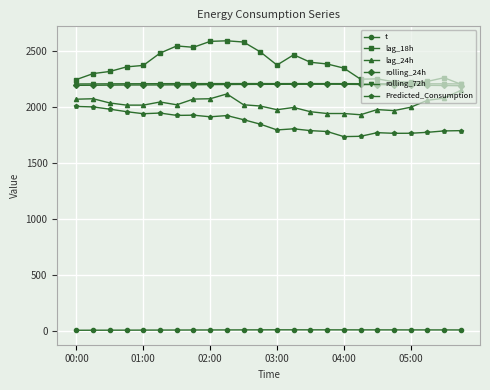

How many lines are shown in the chart?

6